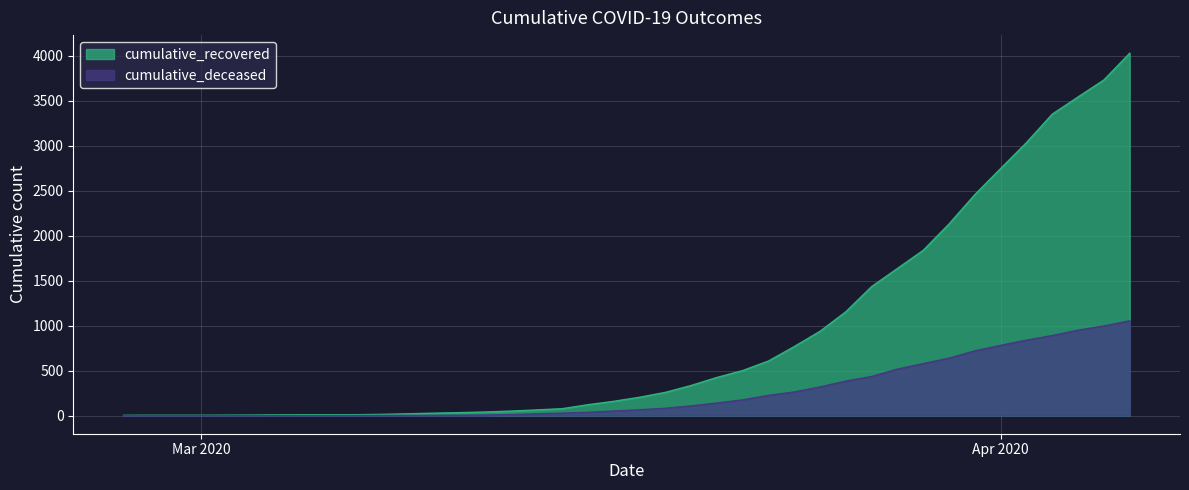

True or false: cumulative_deceased has more than 0 points higher than both neighbors.

False